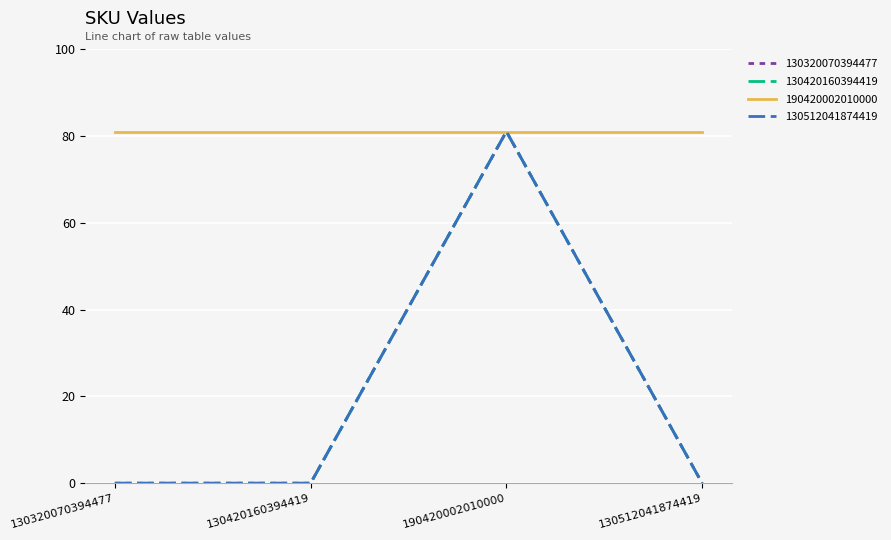

Where is the first local maximum for 130320070394477?

190420002010000